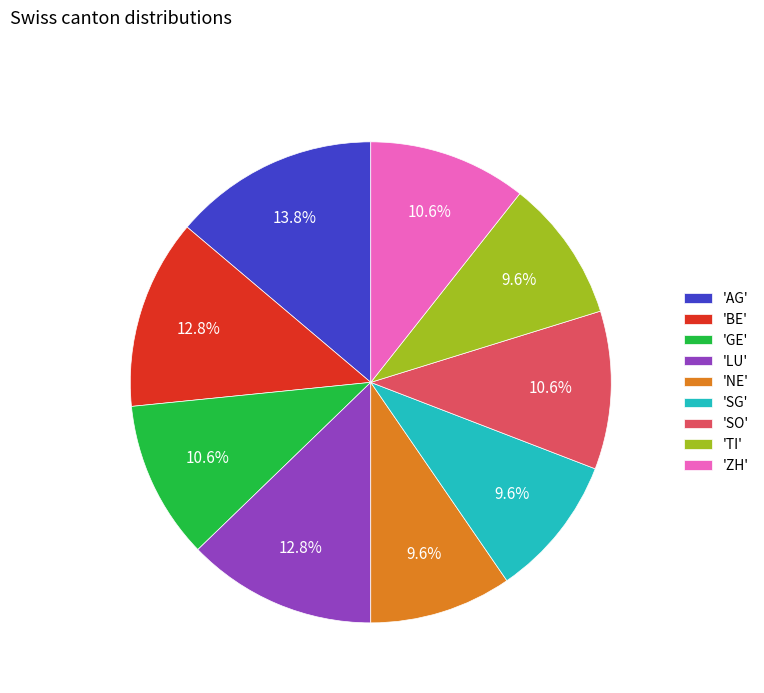

What is the largest slice in the pie chart?

'AG'